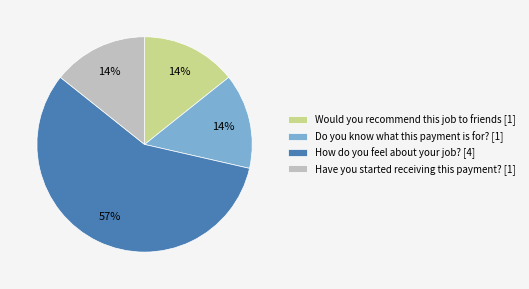

Which category accounts for the majority?

How do you feel about your job? [4]